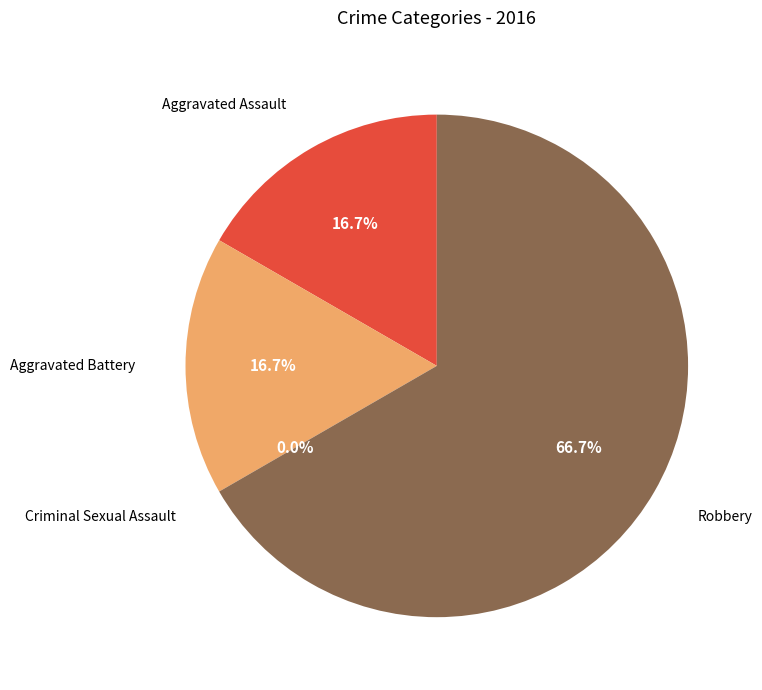

Rank the categories by value from highest to lowest.

Robbery, Aggravated Assault, Aggravated Battery, Criminal Sexual Assault